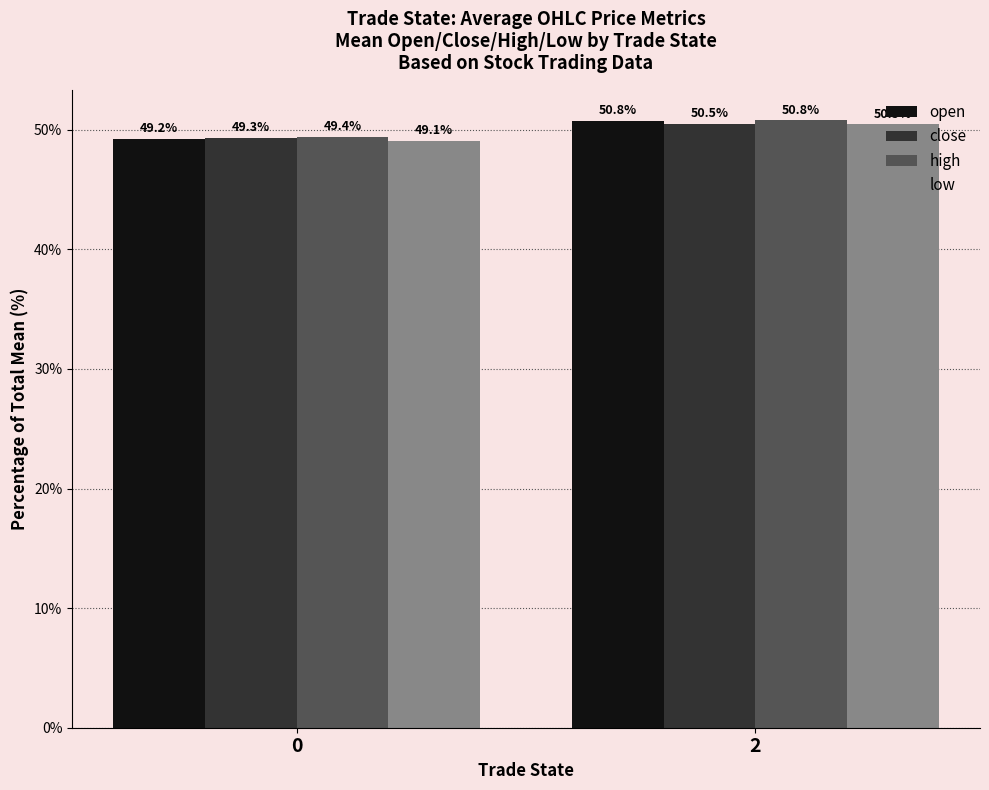

Rank the series by their average value, from highest to lowest.

high, open, close, low